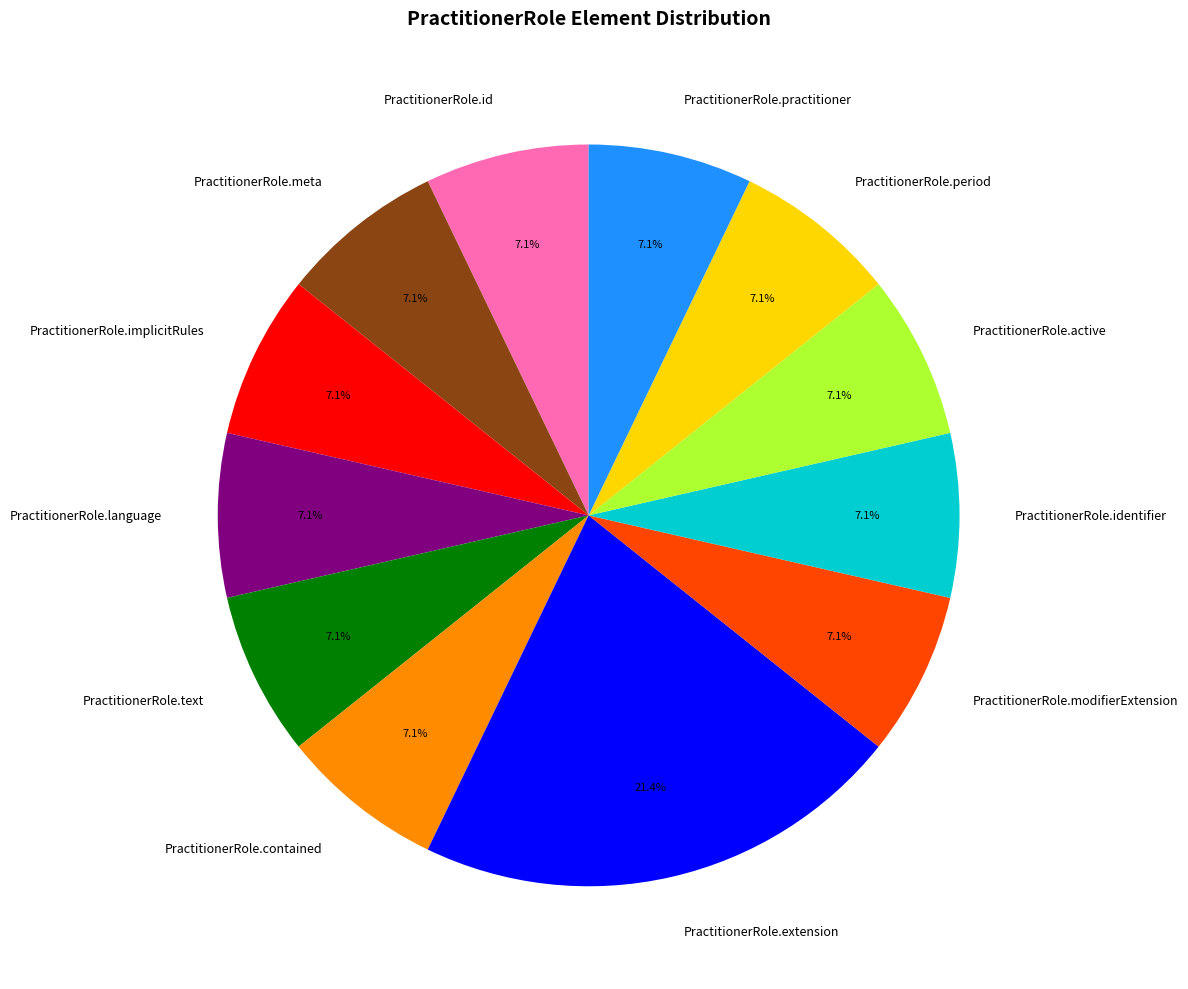

The PractitionerRole.language slice represents 7% of the pie. True or false?

True